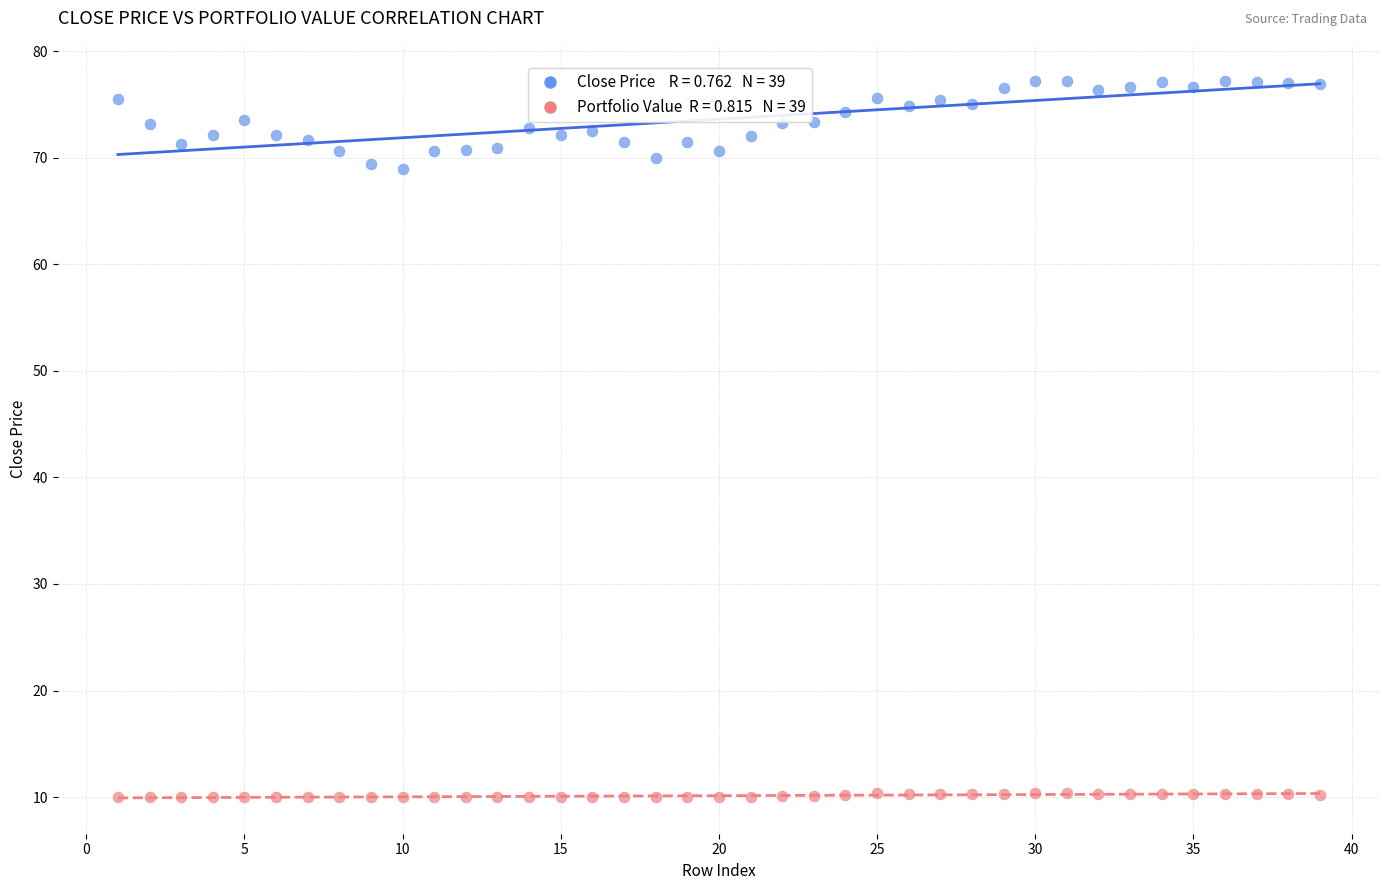

Across all data points, what is the range of Y values (max minus min)?

67.2